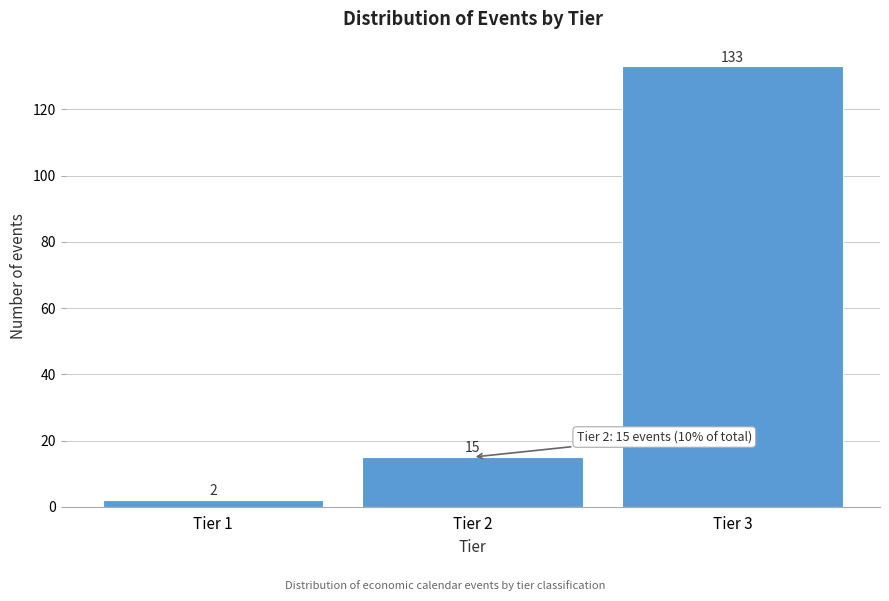

Reading left to right, transcribe all the data shown in this chart.

2	15	133